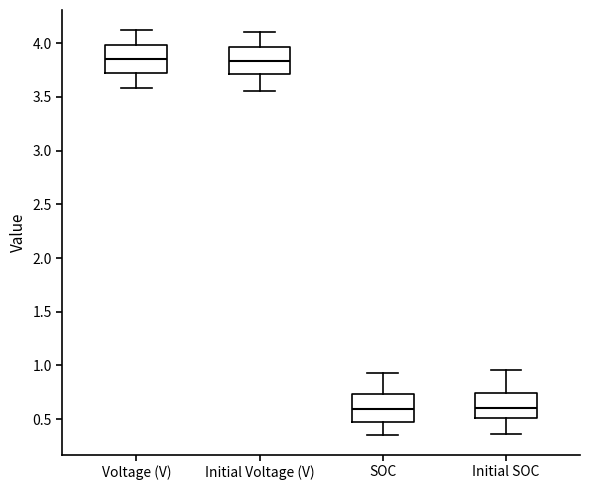

Reading left to right, read every box against the y-axis: the position of its median line, the range the box covers, and the ends of its whiskers. The values are not printed on the chart, so give them approximately, as read against the axis.

Voltage (V): median 3.85, box 3.75 to 4.00, whiskers 3.60 to 4.10
Initial Voltage (V): median 3.85, box 3.70 to 3.95, whiskers 3.55 to 4.10
SOC: median 0.60, box 0.45 to 0.75, whiskers 0.35 to 0.95
Initial SOC: median 0.60, box 0.50 to 0.75, whiskers 0.35 to 0.95